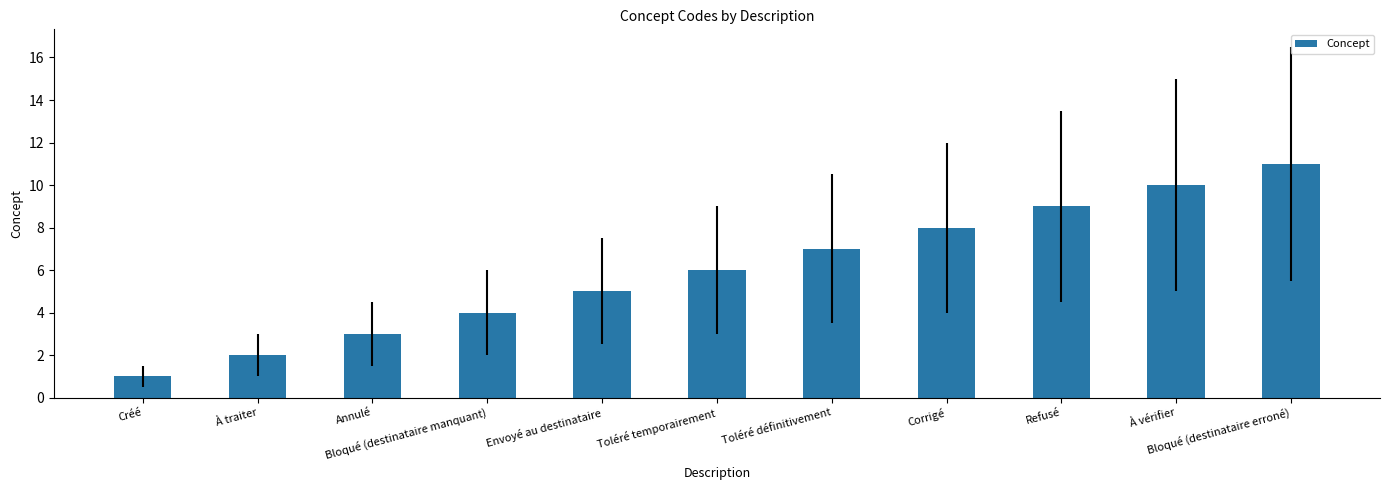

What is the change in value from Créé to À vérifier?

+9